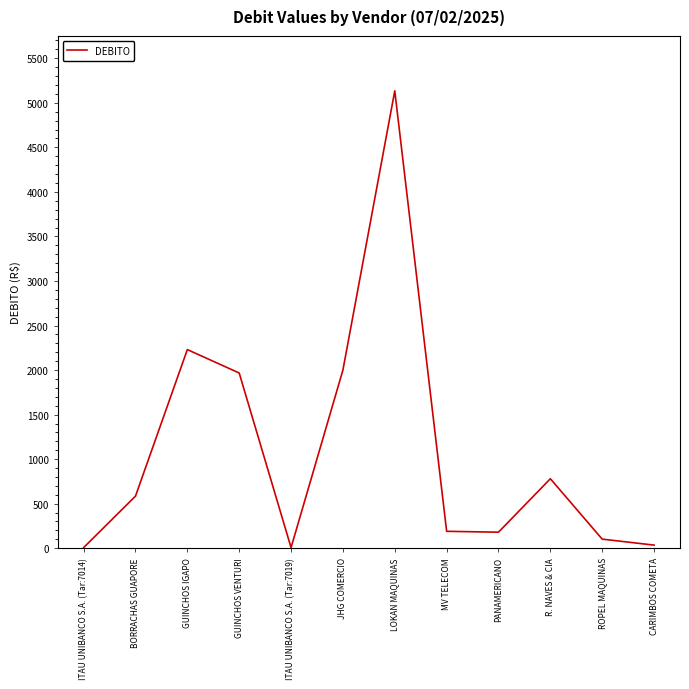

What is the change in value from R. NAVES & CIA to ROPEL MAQUINAS?

-678.0